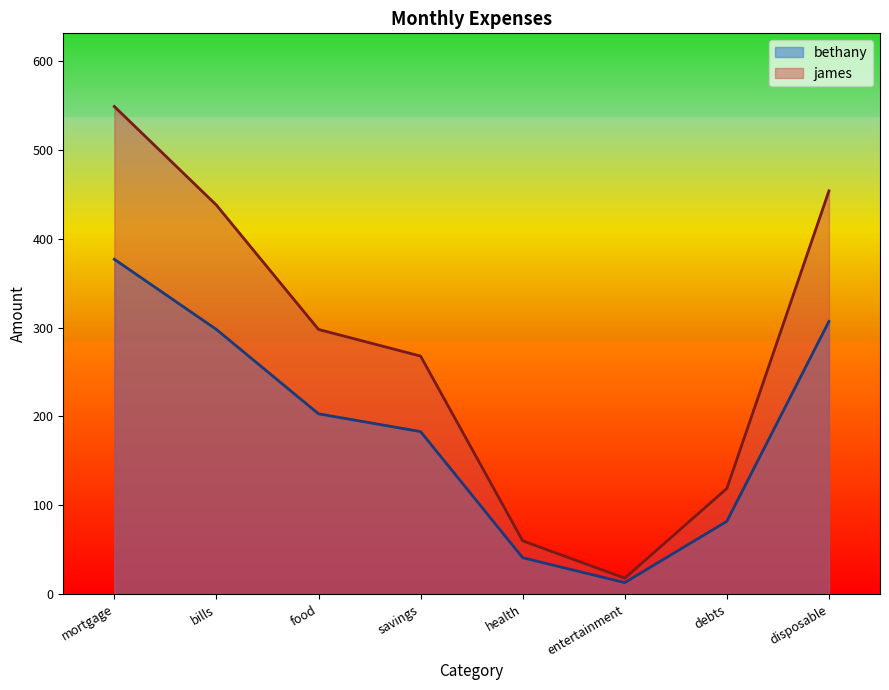

The value of james at bills is 724. True or false?

False